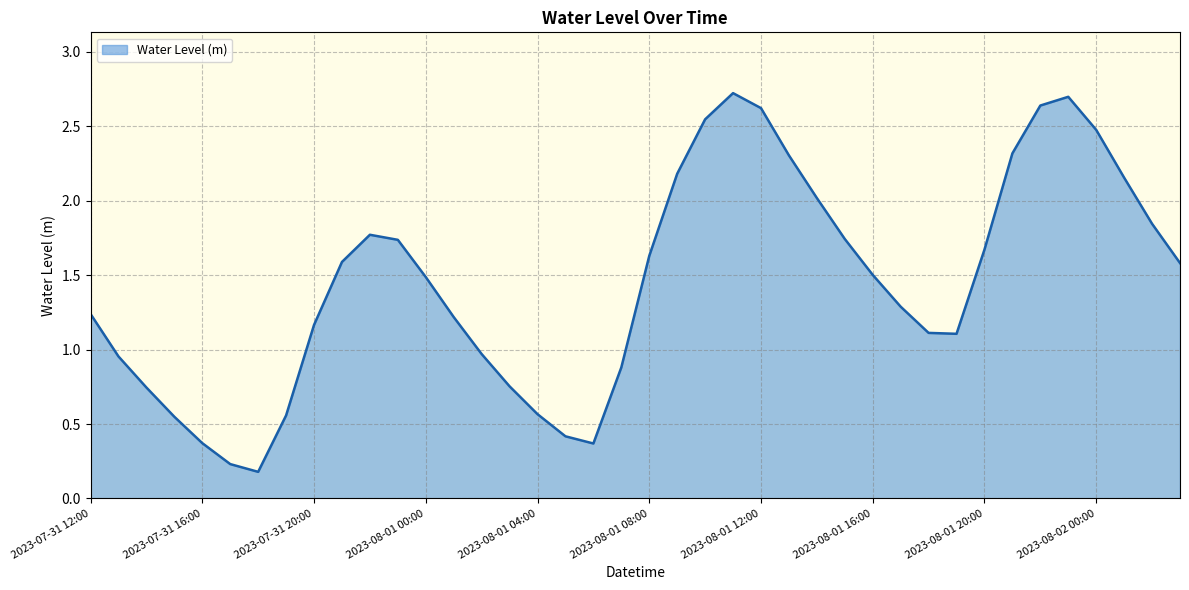

How many values are below 1?

13